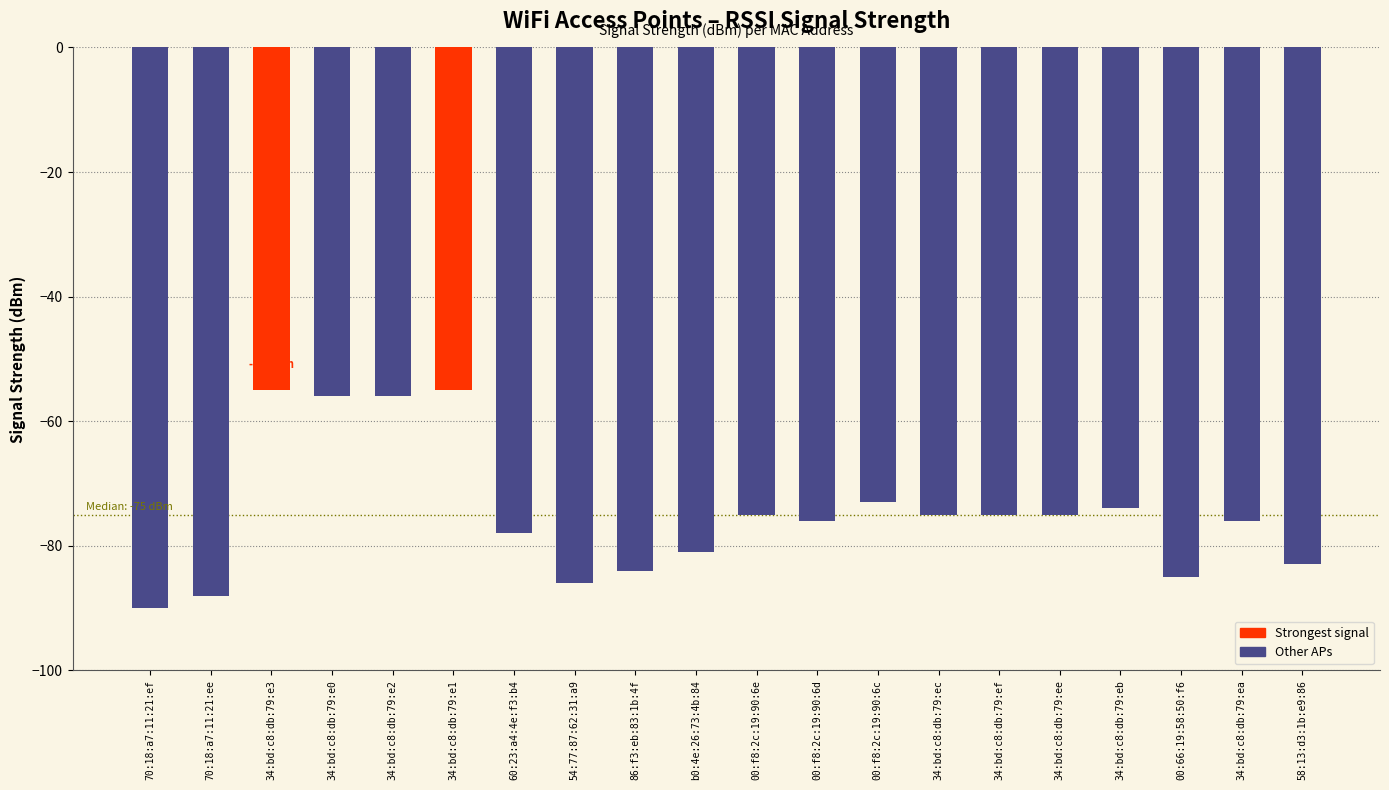

Are the bars grouped side by side (vs. stacked)?

No